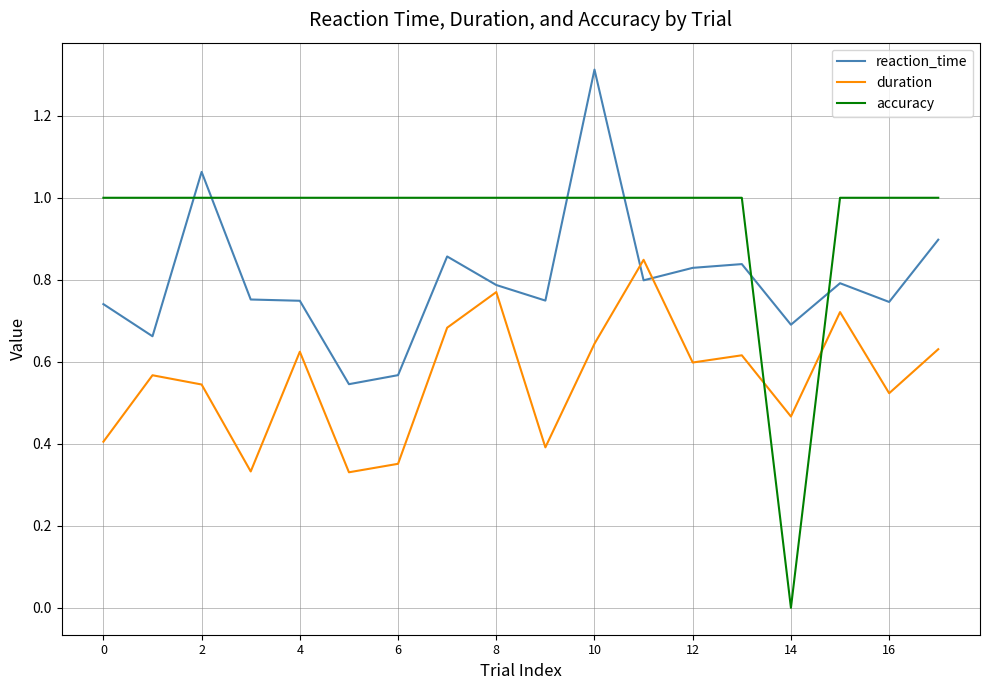

What is the difference between the maximum and minimum values in the accuracy series?

1.0